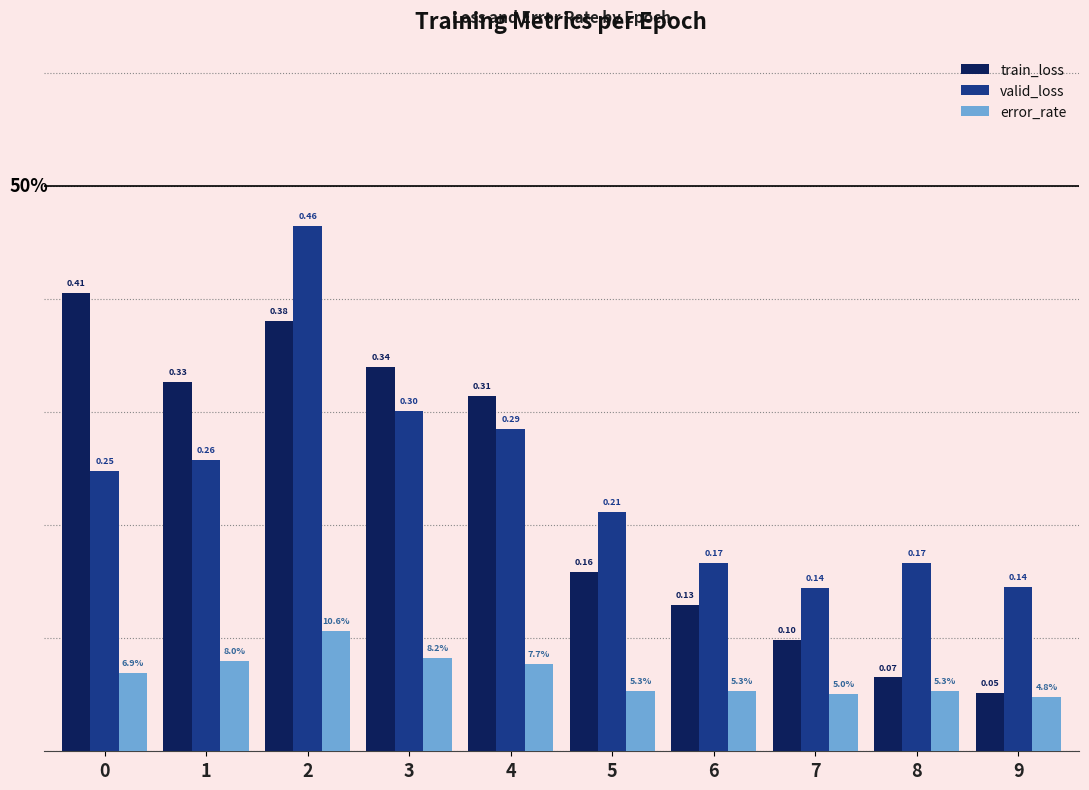

Does the chart contain stacked bars?

No